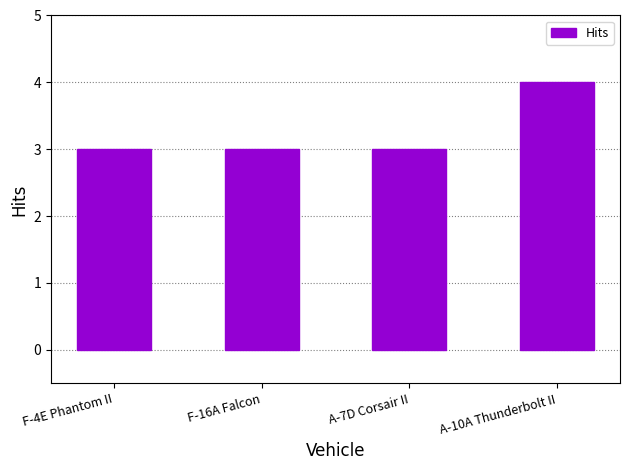

What is the sum of the values at A-10A Thunderbolt II and F-16A Falcon?

7